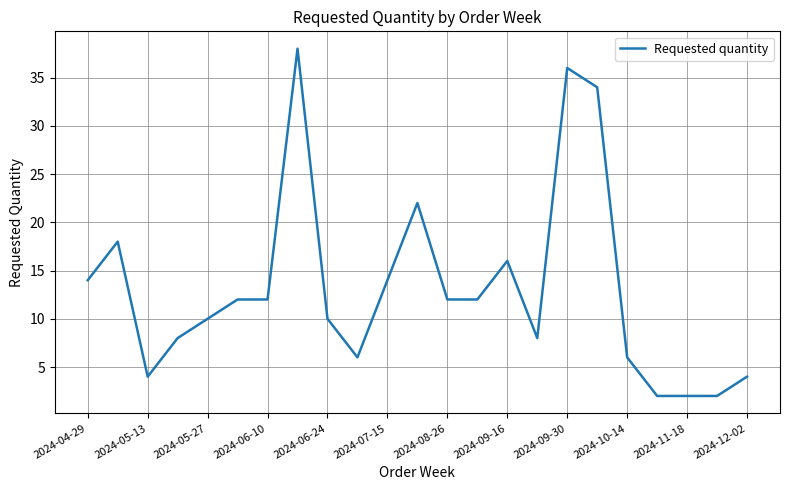

What is the greatest value displayed?

38